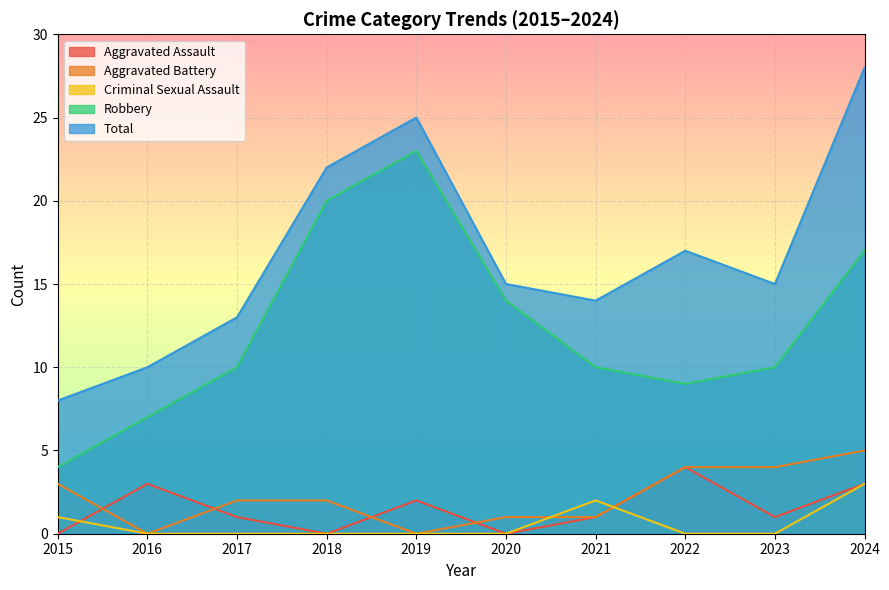

Does the chart display data point markers on the line(s)?

No